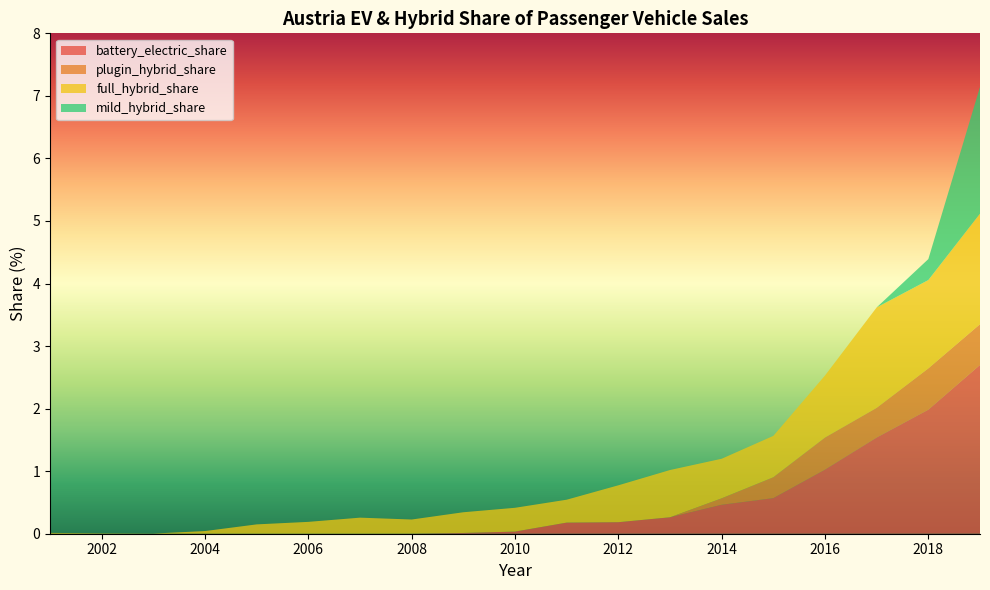

What is the difference between the maximum and minimum values in the battery_electric_share series?

2.7